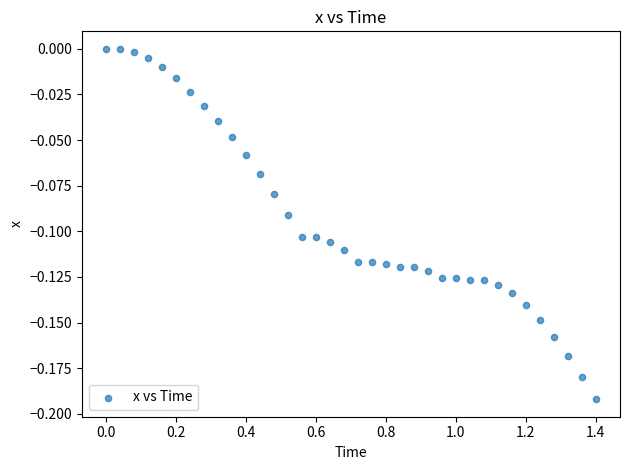

How many points are shown in the scatter plot?

36